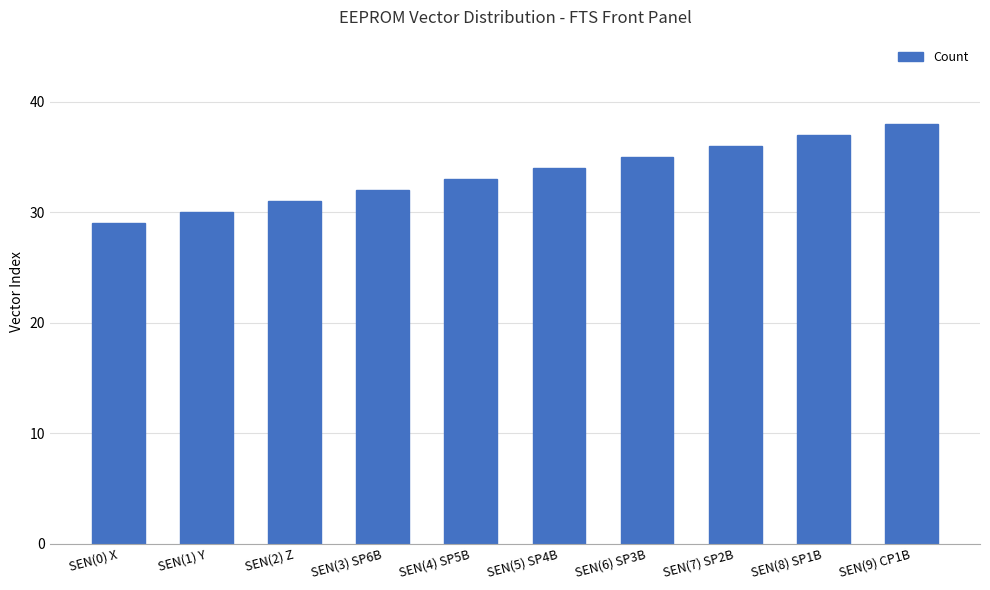

At which category does the chart reach its peak across all series?

SEN(9) CP1B